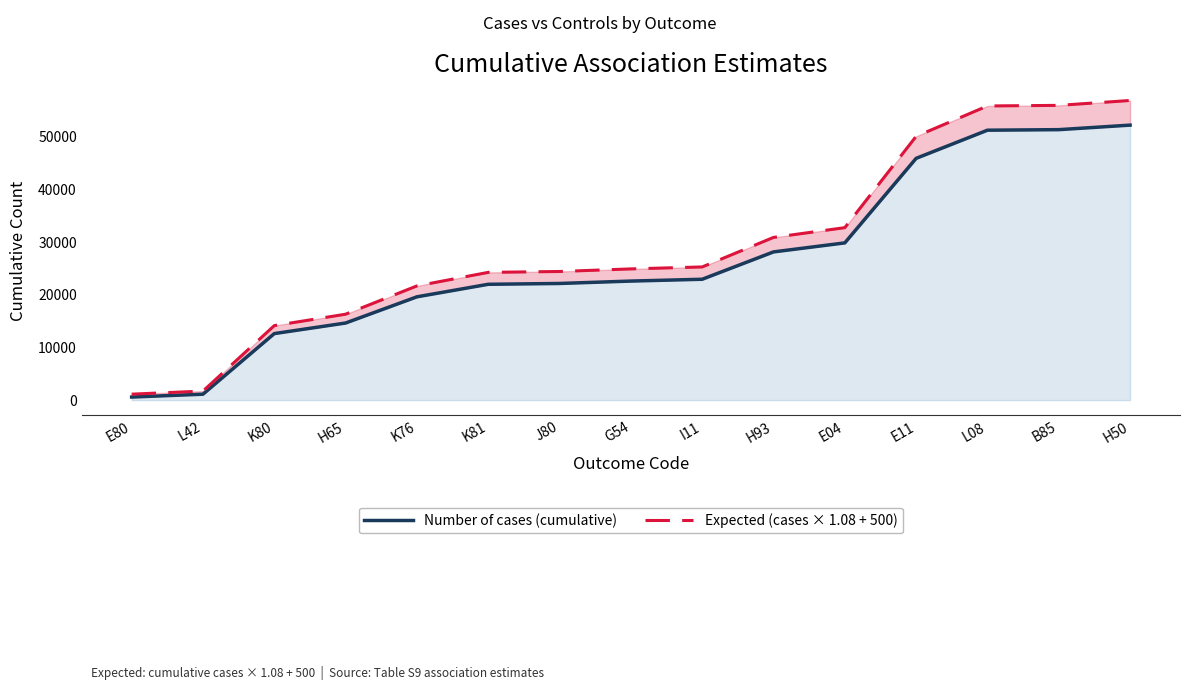

What is the difference between the maximum and minimum values in the Expected (cases × 1.08 + 500) series?

55597.3